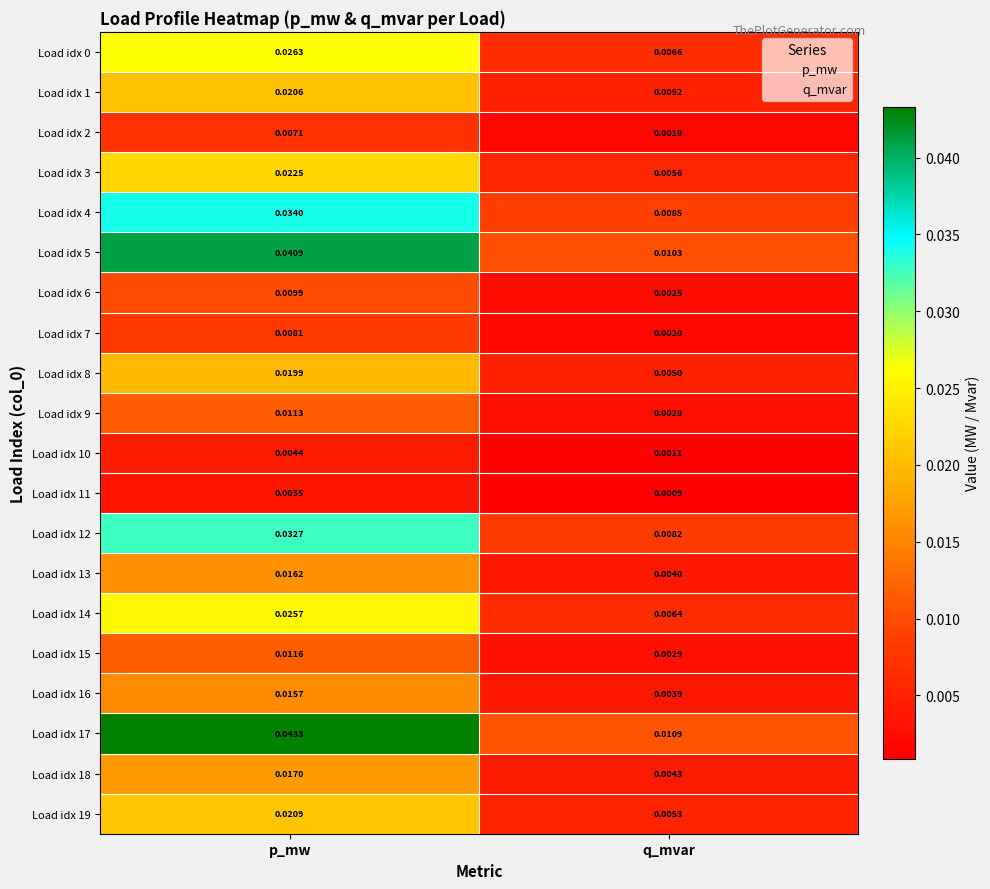

How many series are shown in this chart?

20